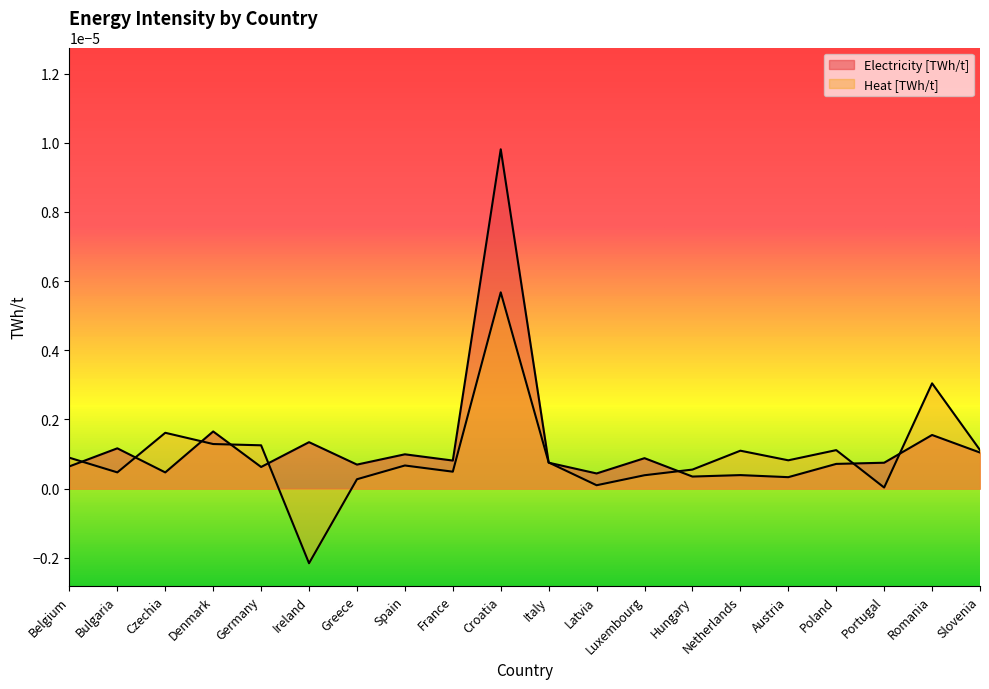

True or false: Heat [TWh/t] and Electricity [TWh/t] cross at least once.

True